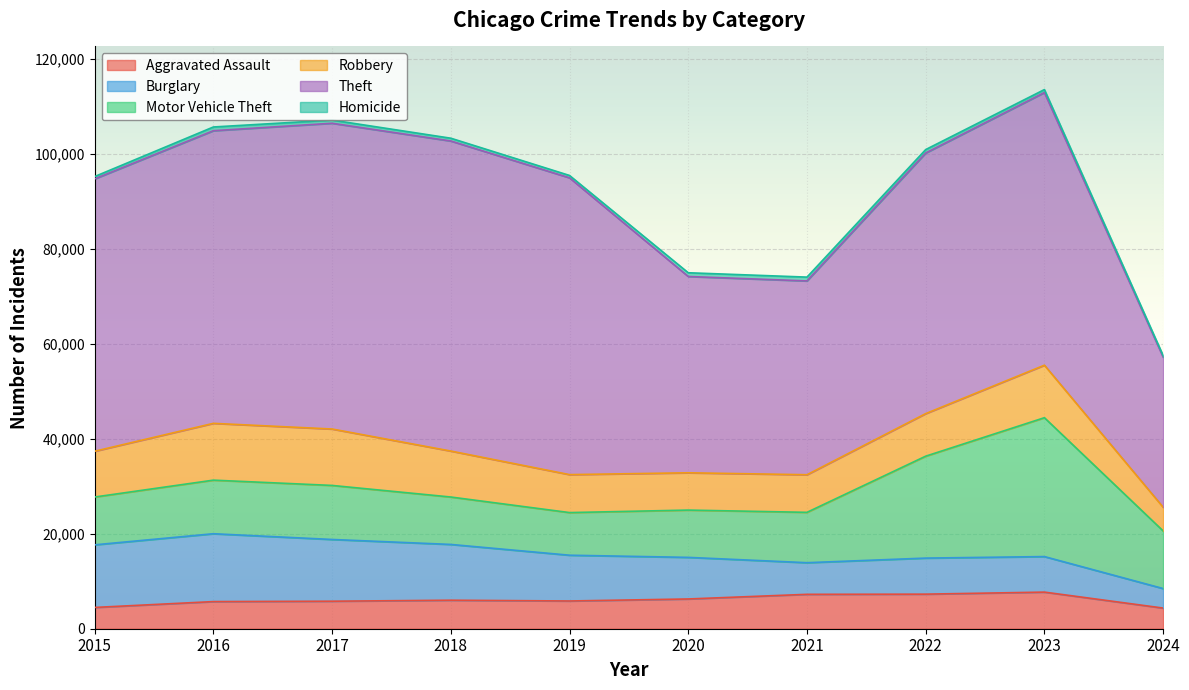

How many series are shown in this chart?

6